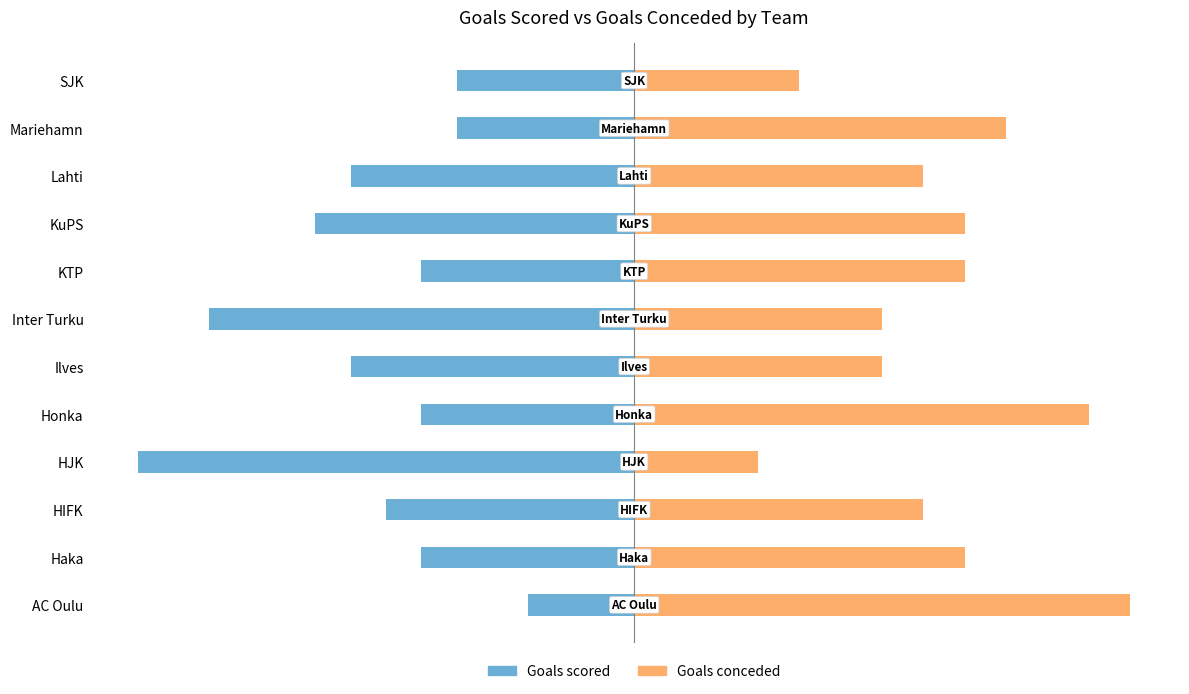

What is the difference between the Goals scored values at Inter Turku and Ilves?

28.6